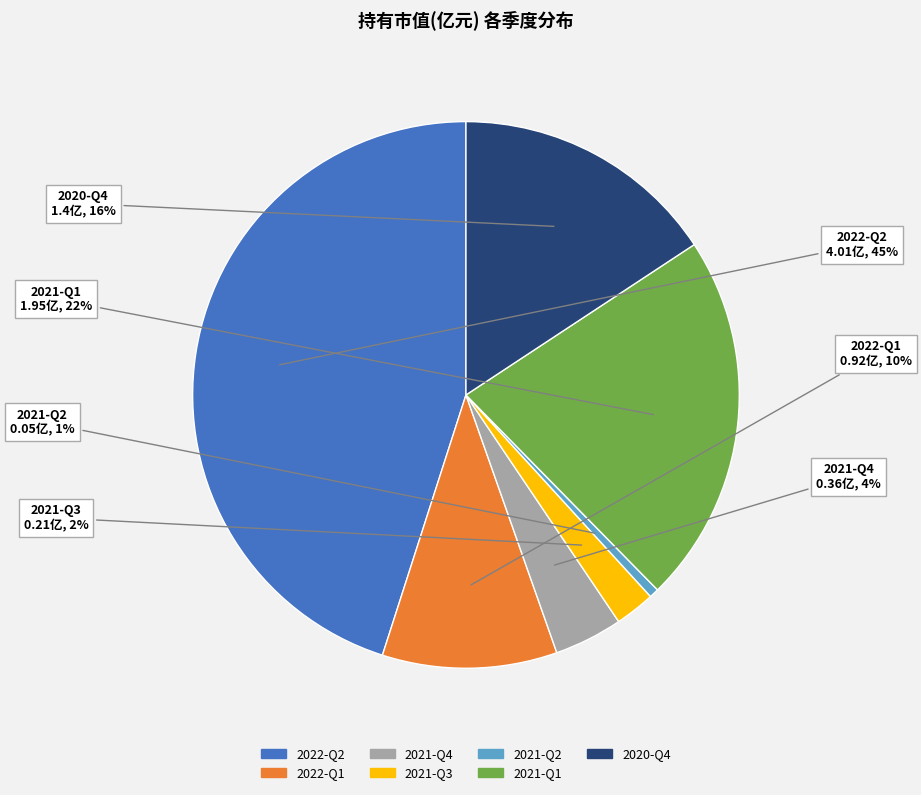

To the nearest percent, what is the average slice percentage?

14%